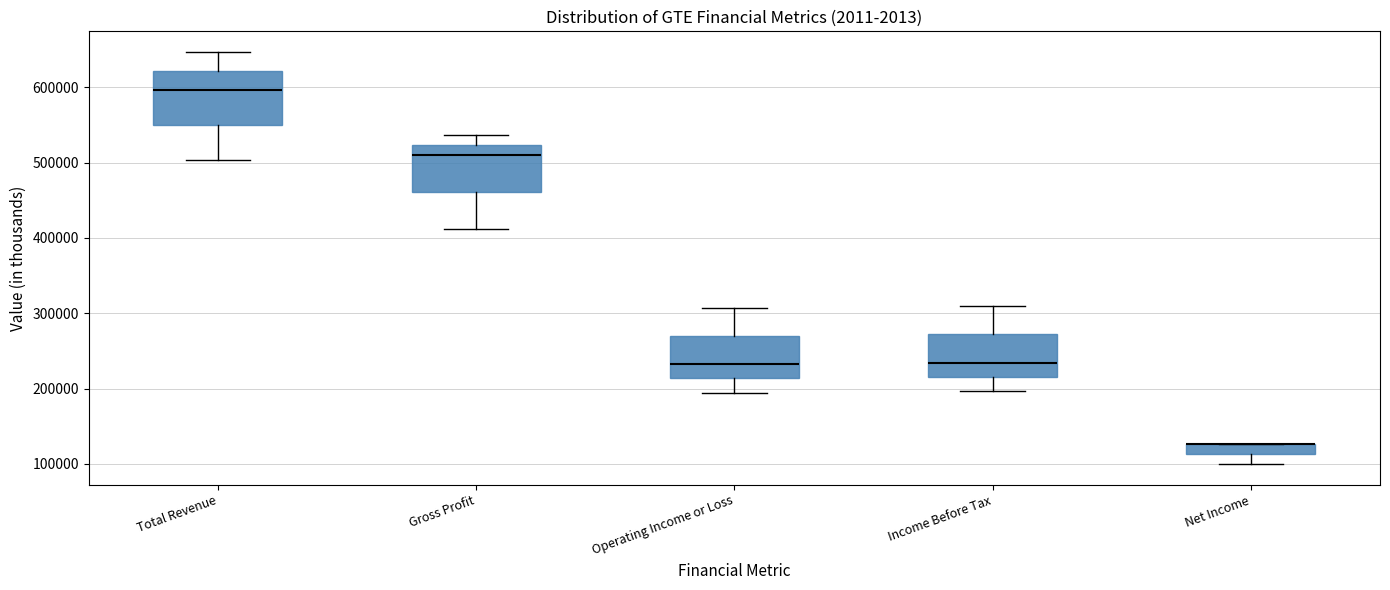

Where does the lower whisker of the box for Income Before Tax end on the y-axis? The values are not printed on the chart, so give them approximately, as read against the axis.

200000